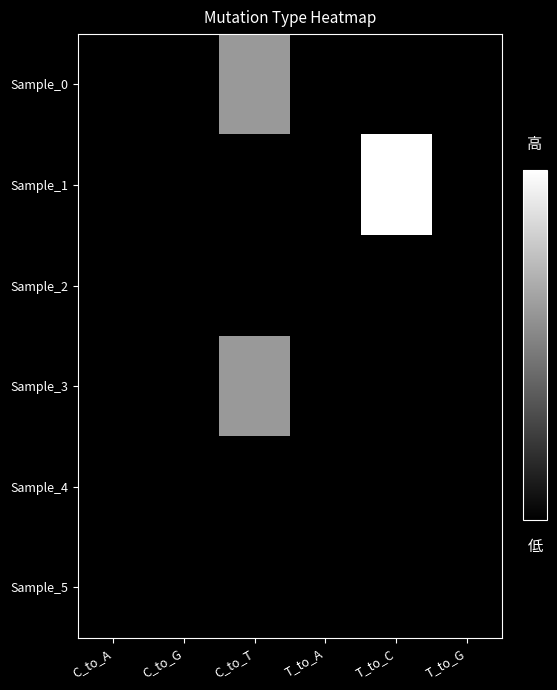

At C_to_G, list the series in order from smallest to largest.

Sample_0, Sample_1, Sample_2, Sample_3, Sample_4, Sample_5